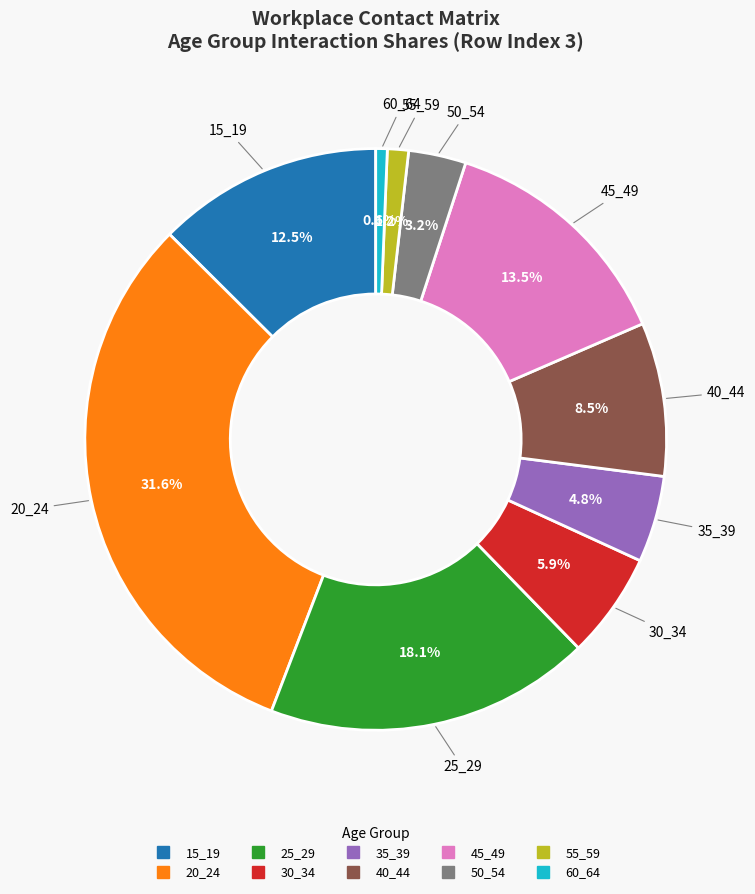

To the nearest percent, what is the difference between the largest and smallest slice percentages?

31%